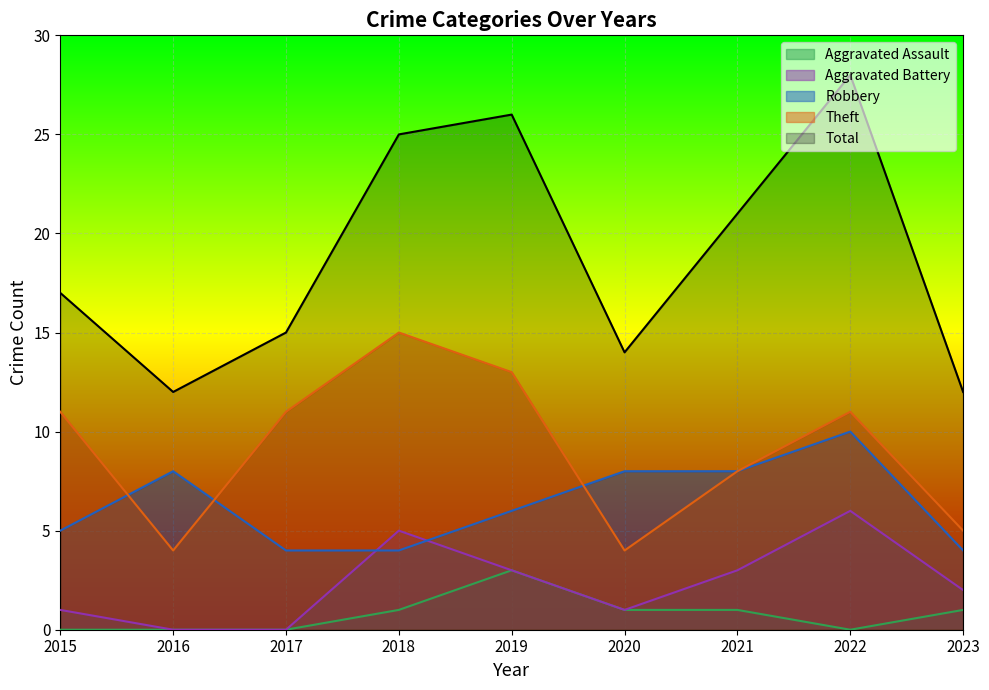

At which label does Aggravated Battery reach its peak?

2022